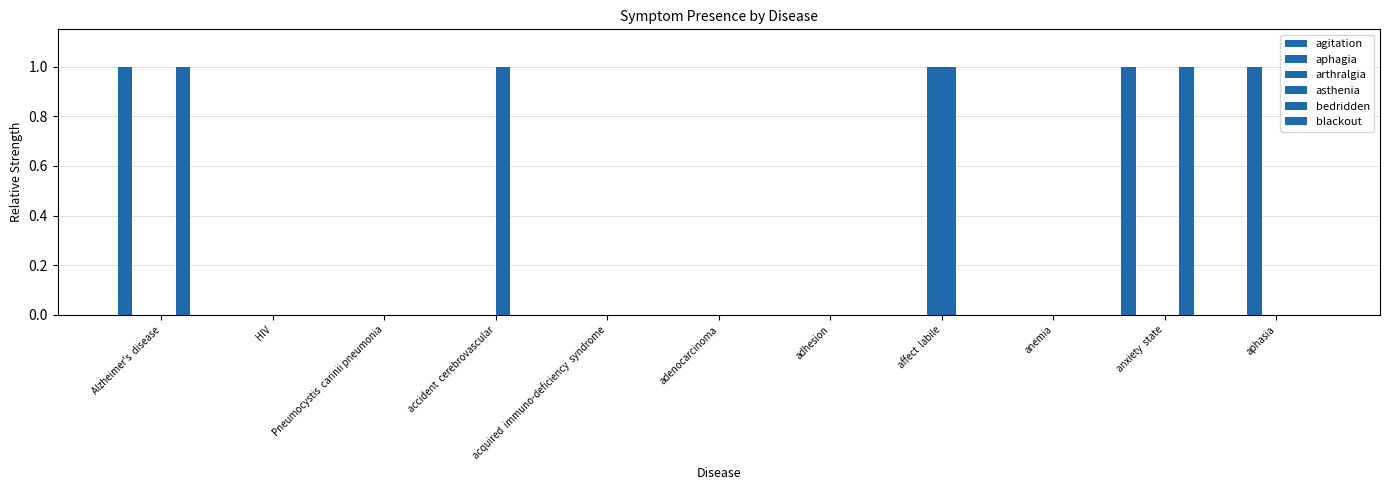

At how many categories does at least one series exceed 0?

5